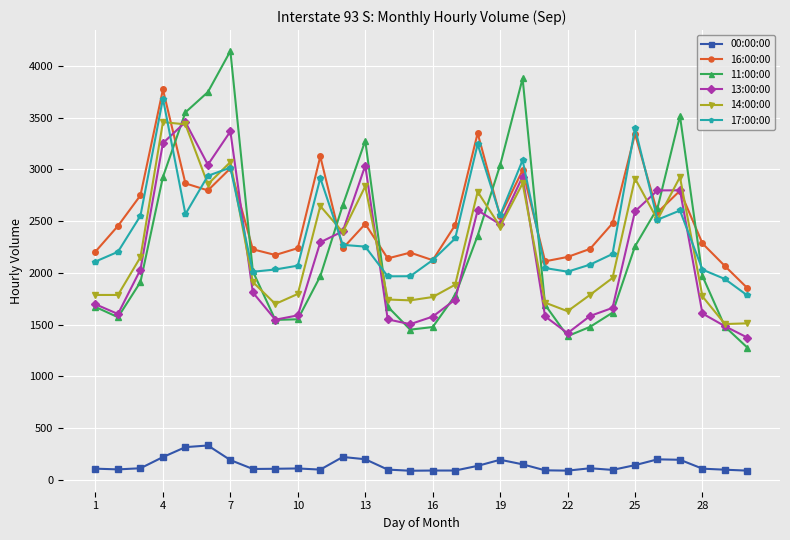

At how many categories does at least one series exceed 4118?

1